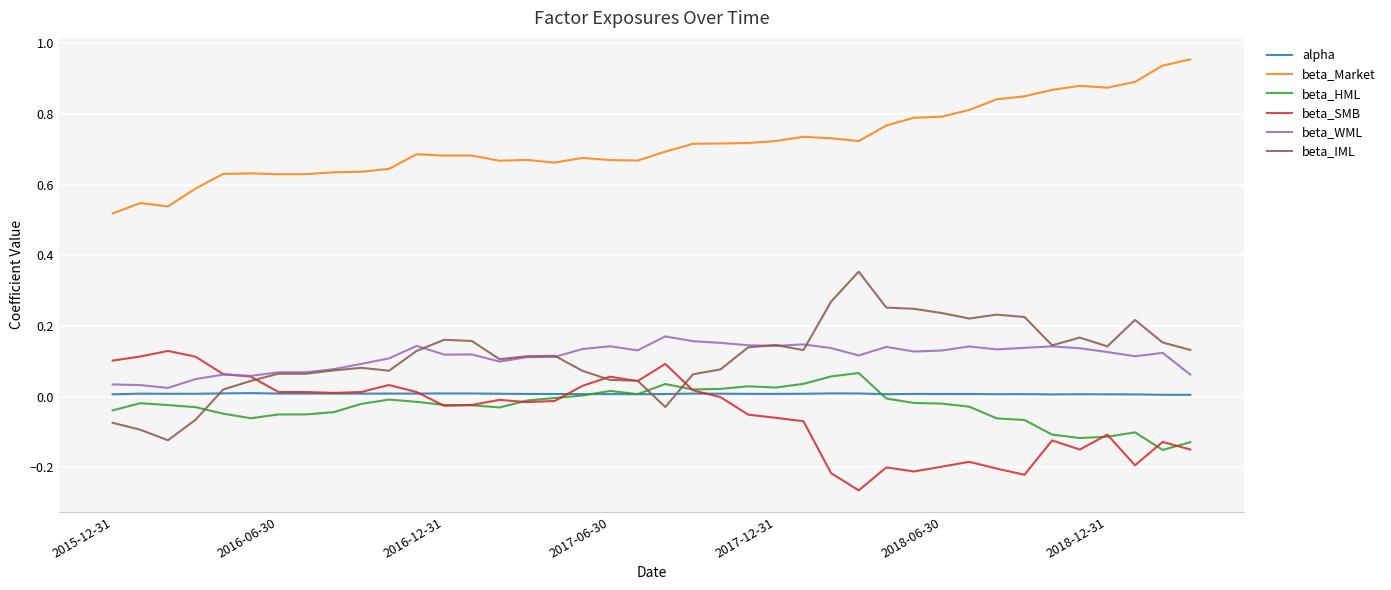

True or false: beta_HML and beta_WML intersect in this chart.

False